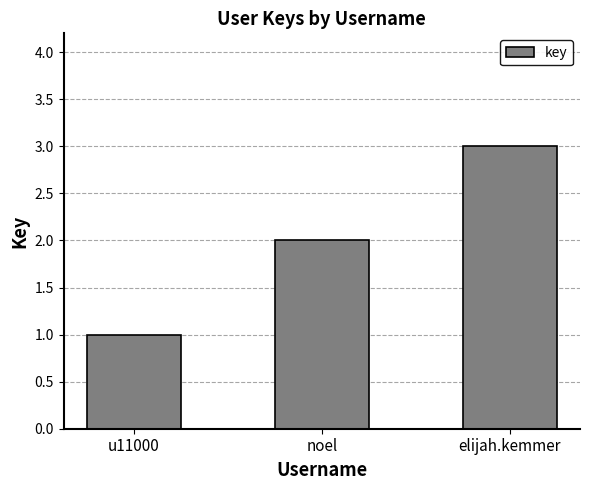

What is the change in value from u11000 to elijah.kemmer?

+2